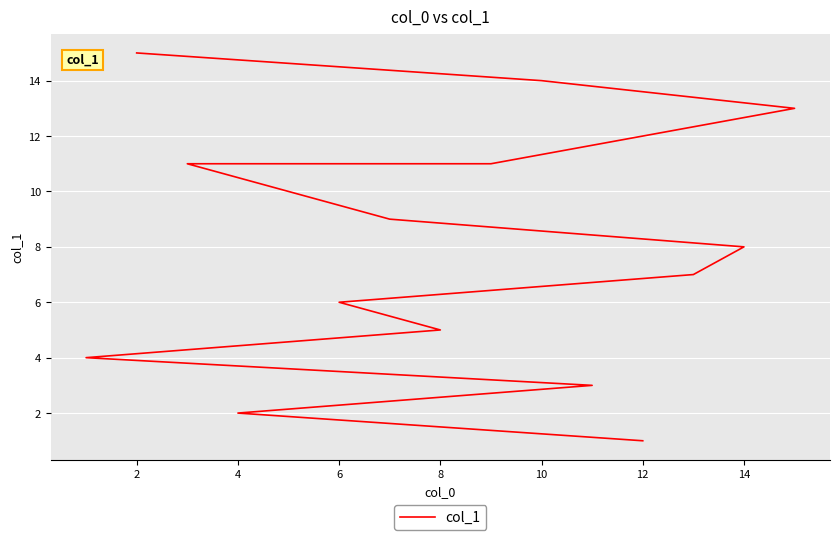

Count the number of data series in this chart.

1